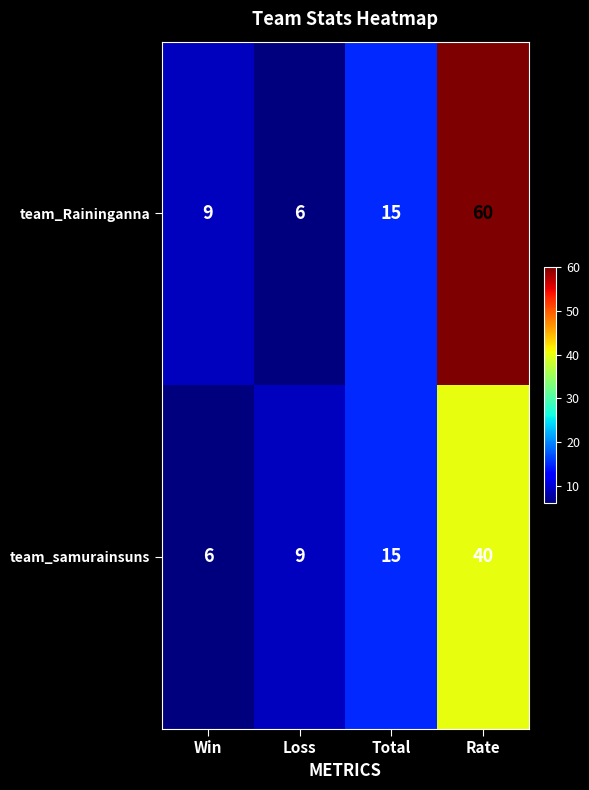

At how many categories does at least one series exceed 18?

1